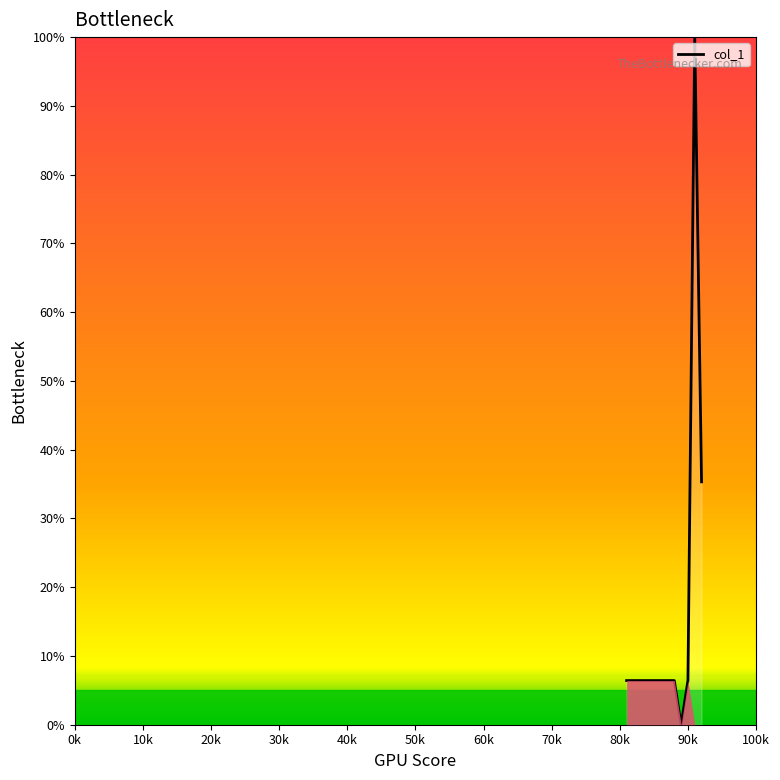

How many points are lower than both their immediate neighbors (excluding endpoints)?

1